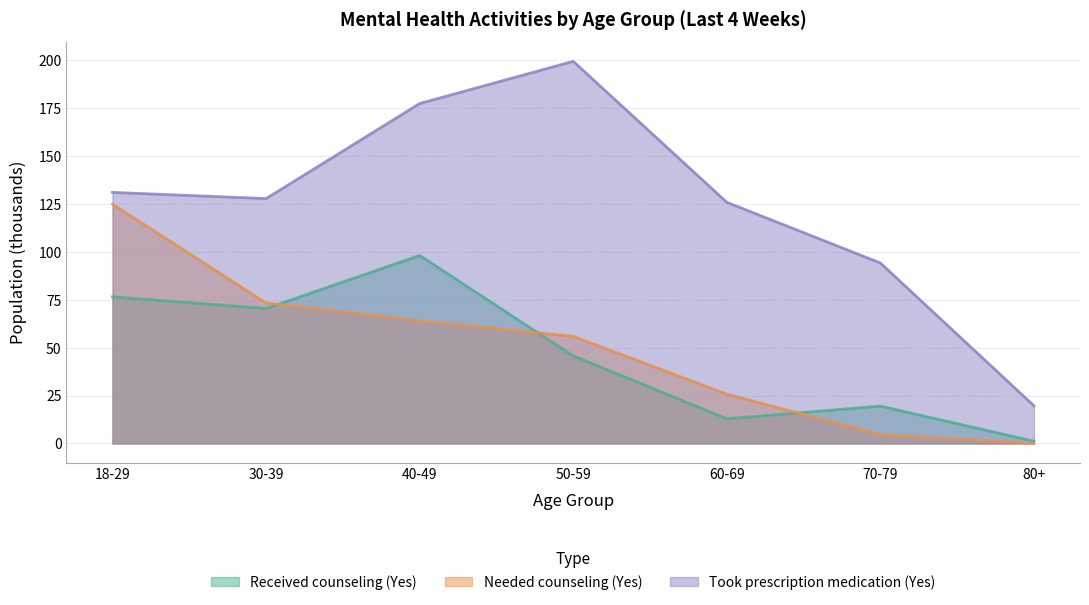

How many interior local peaks does the Received counseling (Yes) series have?

2